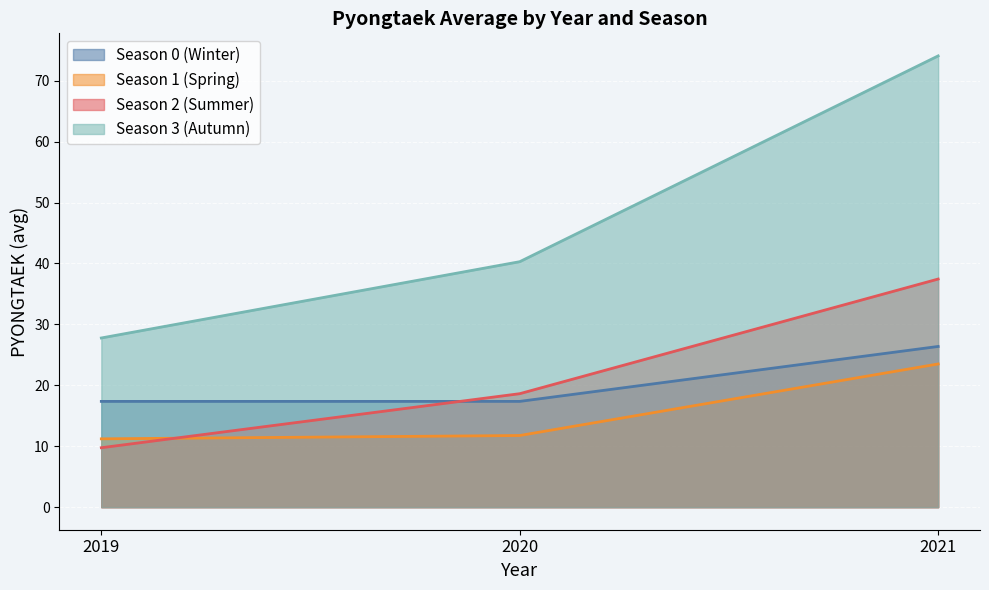

What is the value of the Season 2 (Summer) point at the 1st from the left?

10.2